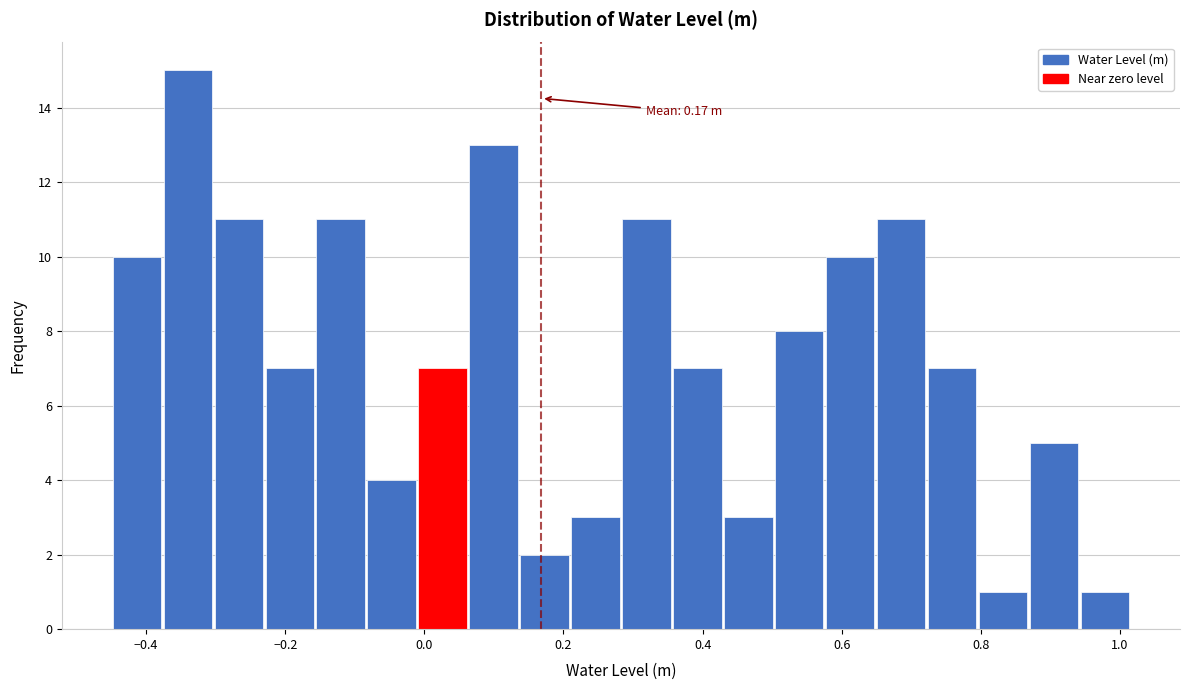

Read against the x-axis, roughly where is the centre of the tallest bar?

-0.34